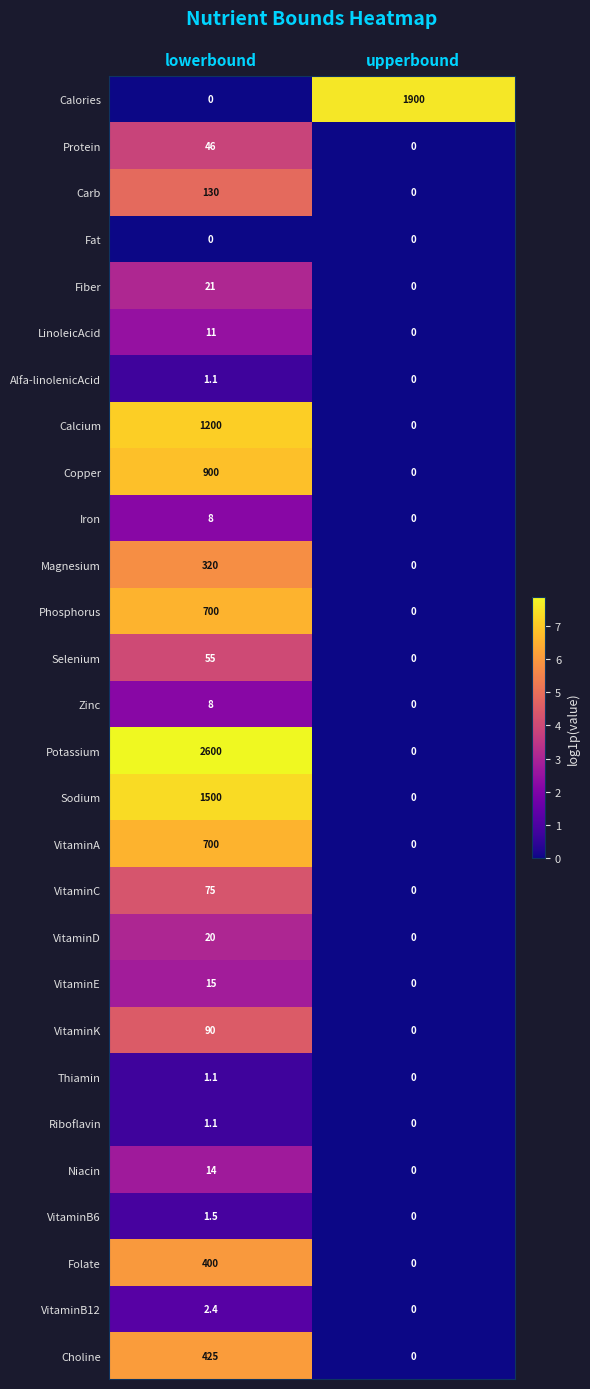

Rank the categories by Magnesium value from highest to lowest.

lowerbound, upperbound